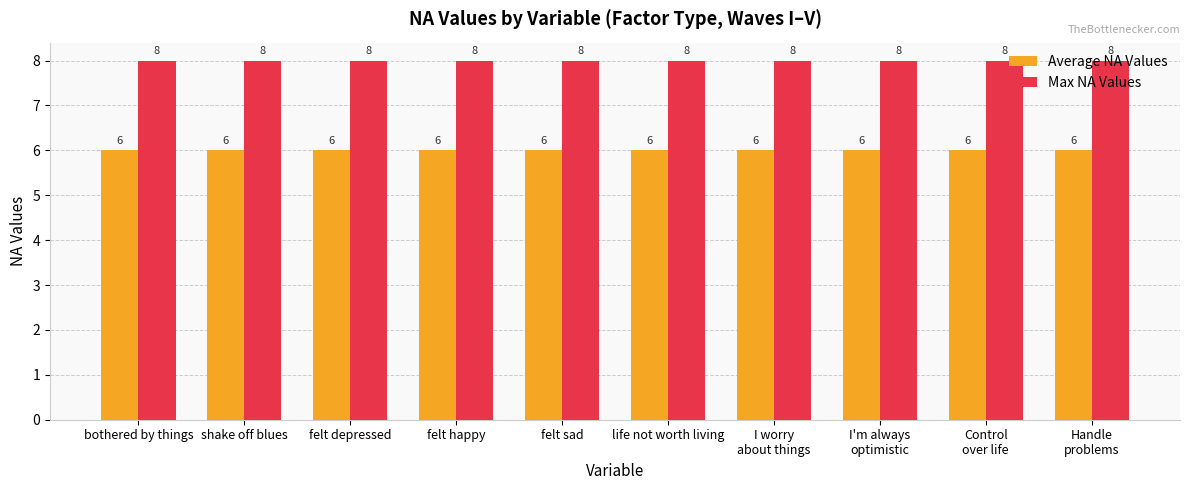

What is the maximum value shown in the chart?

8